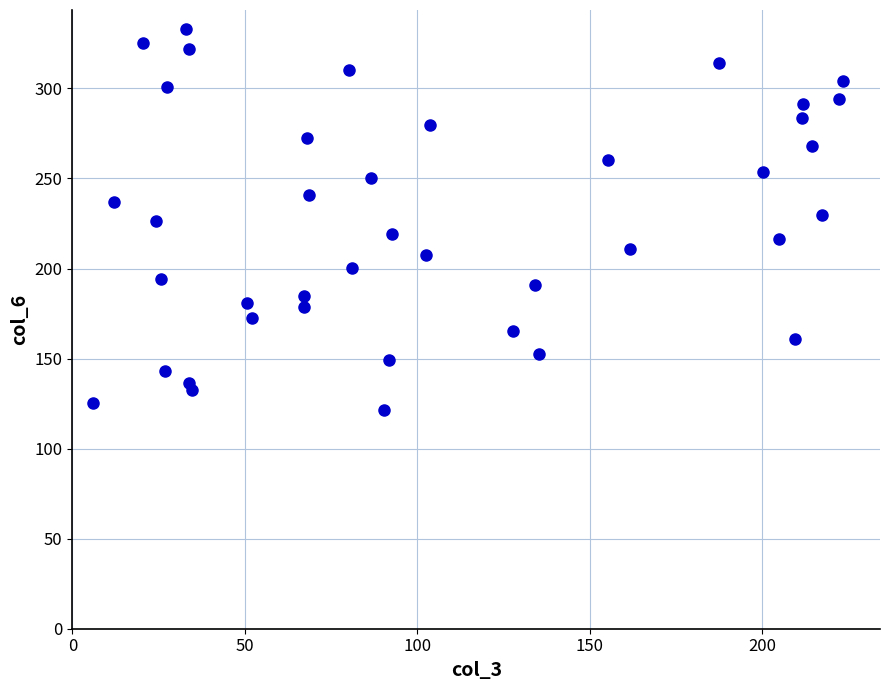

What is the range of X values (max minus min)?

217.1